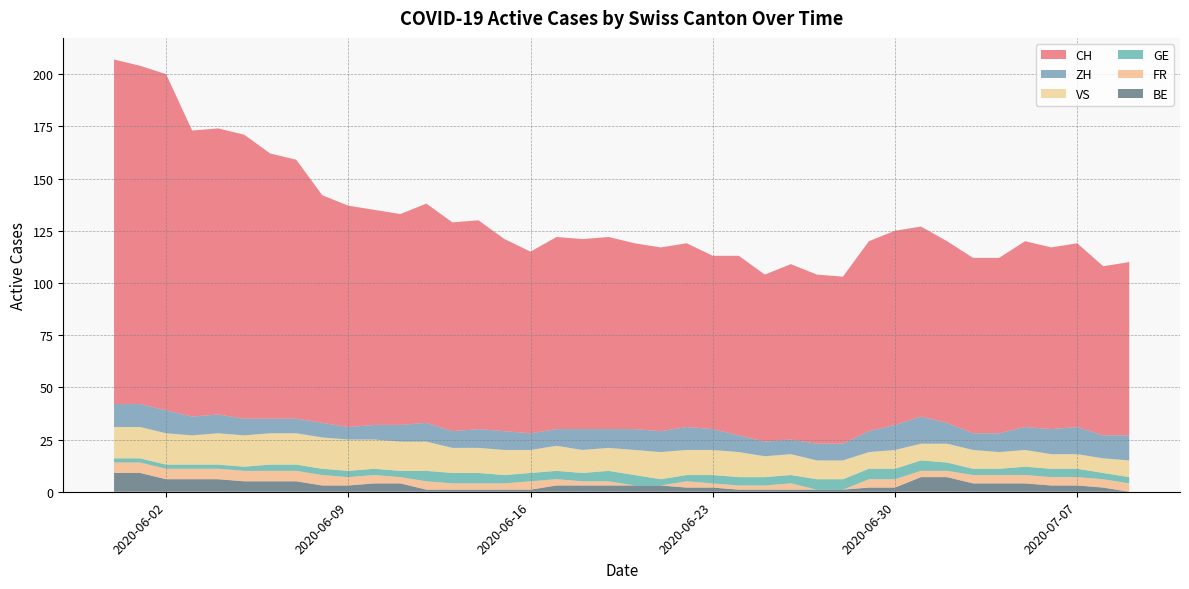

Reading left to right, what are all the values shown in this chart?

CH: 165	162	161	137	137	136	127	124	109	106	103	101	105	100	100	92	87	92	91	92	89	88	88	83	86	80	84	81	80	91	93	91	87	84	84	89	87	88	81	83
ZH: 11	11	11	9	9	8	7	7	7	6	7	8	9	8	9	9	8	8	10	9	10	10	11	10	8	7	7	8	8	10	12	13	10	8	9	11	12	13	11	12
GE: 2	2	2	2	2	2	3	3	3	3	3	3	5	5	5	4	4	4	4	5	5	3	3	4	4	4	4	5	5	5	5	5	4	3	3	4	4	4	3	3
VS: 15	15	15	14	15	15	15	15	15	15	14	14	14	12	12	12	11	12	11	11	12	13	12	12	12	10	10	9	9	8	9	8	9	9	8	8	7	7	7	8
FR: 5	5	5	5	5	5	5	5	5	4	4	3	4	3	3	3	4	3	2	2	0	0	3	2	2	2	3	0	0	4	4	3	3	4	4	4	4	4	4	4
BE: 9	9	6	6	6	5	5	5	3	3	4	4	1	1	1	1	1	3	3	3	3	3	2	2	1	1	1	1	1	2	2	7	7	4	4	4	3	3	2	0